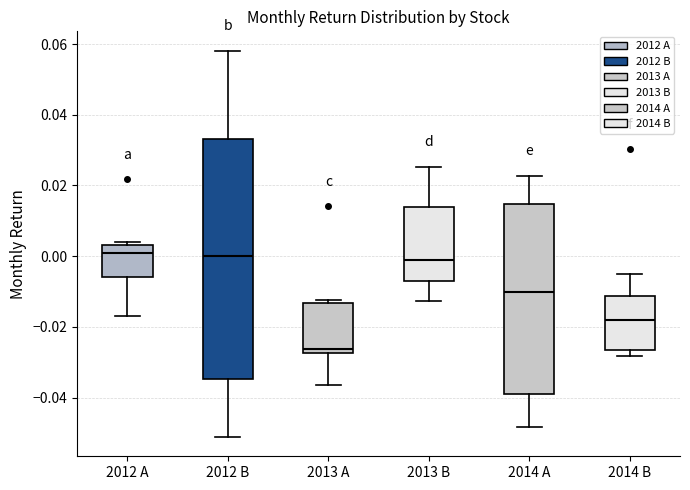

Where is the lower edge of the box for 2014 B on the y-axis? The values are not printed on the chart, so give them approximately, as read against the axis.

-0.026